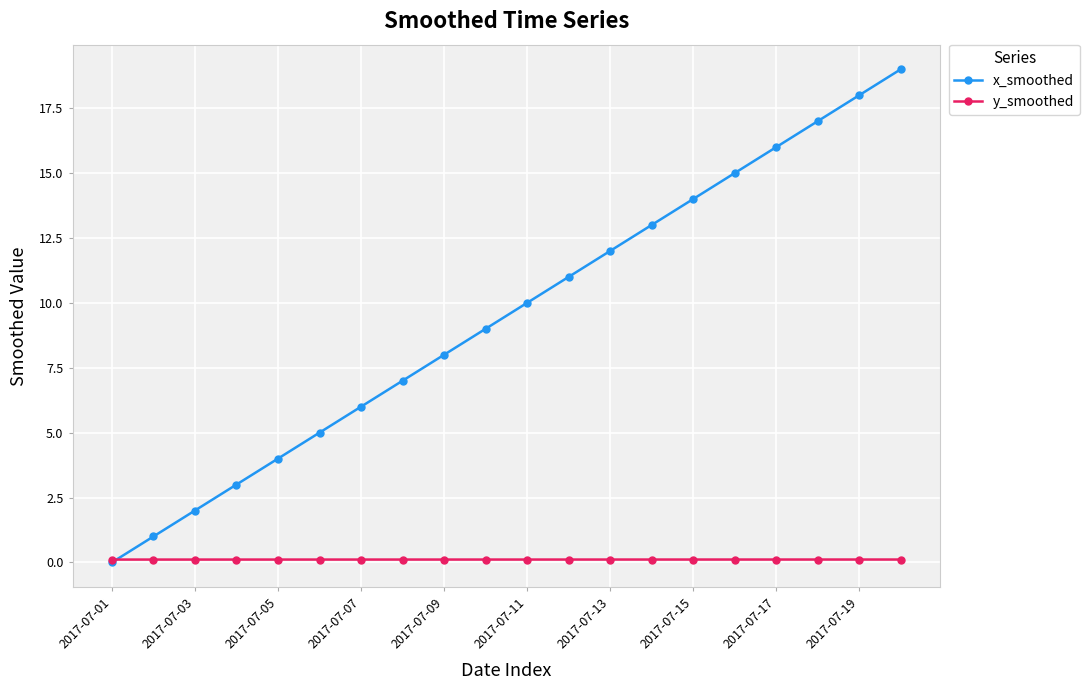

After their last crossing, which series has the higher values: x_smoothed or y_smoothed?

x_smoothed